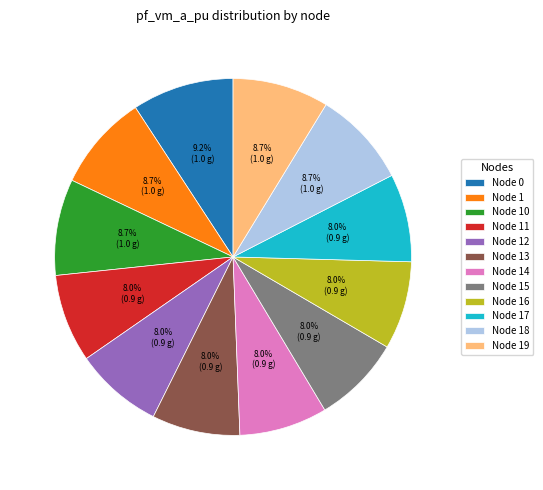

How much of the chart is everything except Node 0?

90.8%